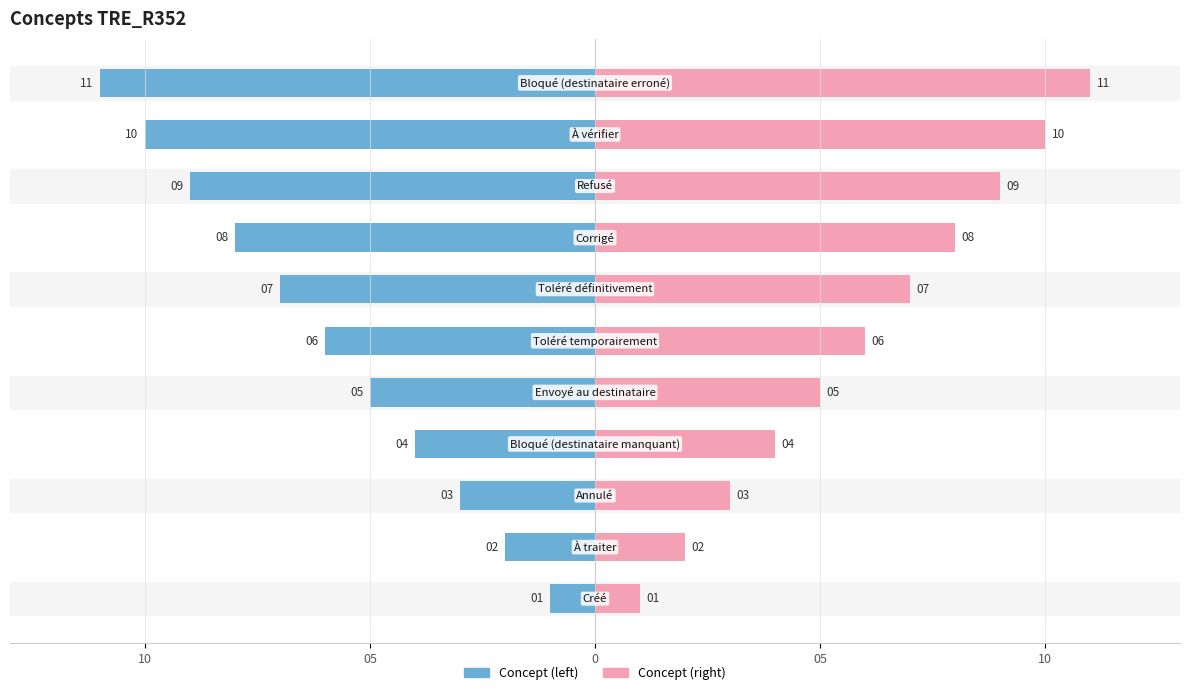

How many distinct data groups are displayed?

2